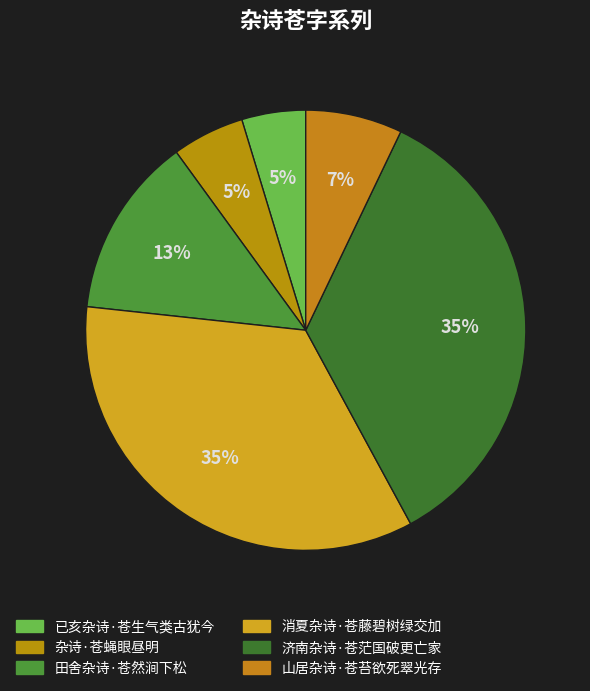

To the nearest percent, what is the difference between the largest and smallest slice percentages?

30%